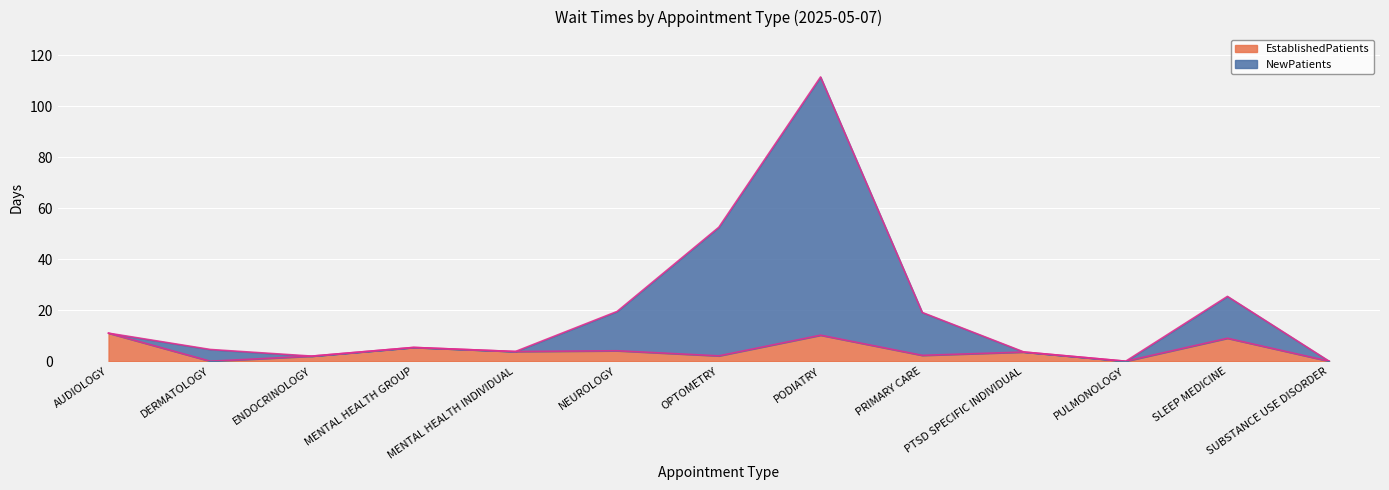

What is the spread (max minus min) of values at NEUROLOGY?

15.4